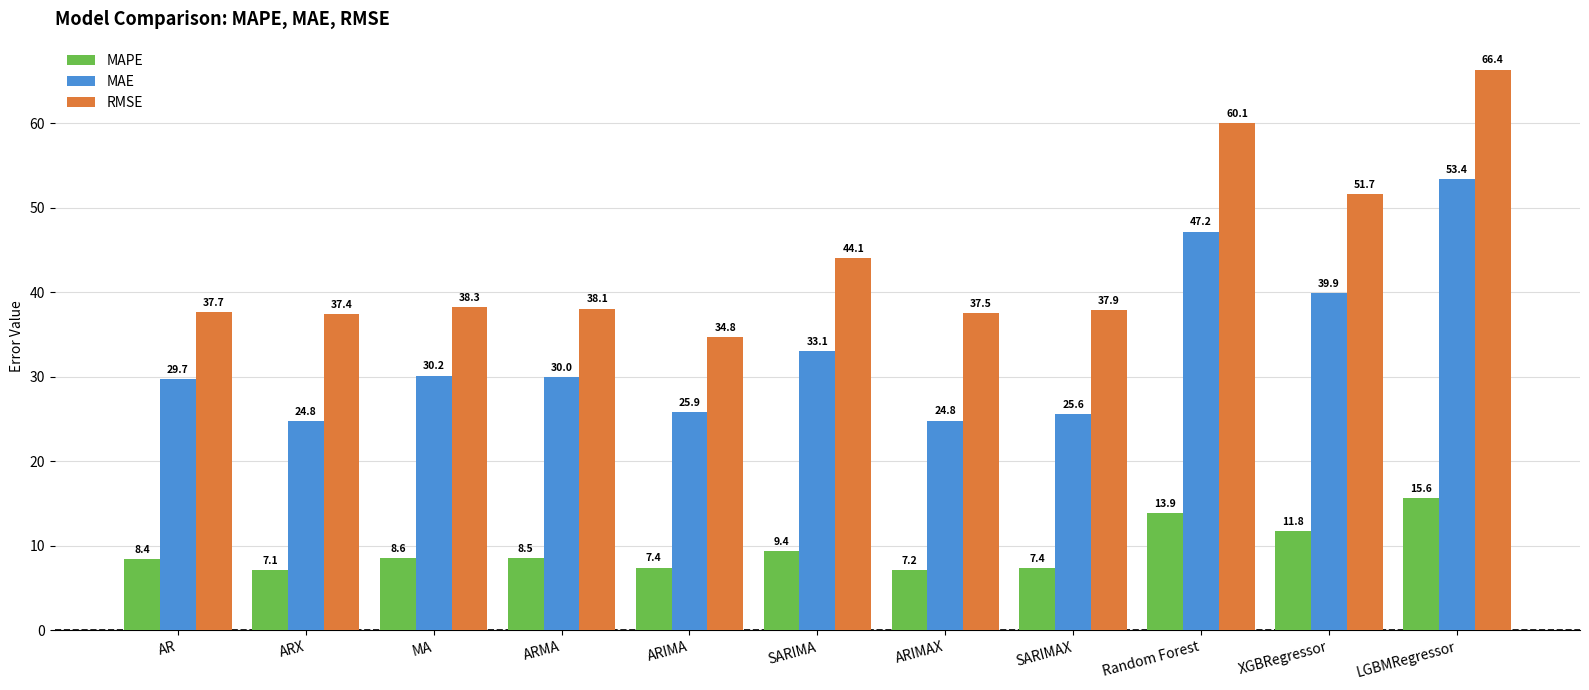

Reading left to right, extract all data points from this chart.

MAPE: 8.4	7.1	8.6	8.5	7.4	9.4	7.2	7.4	13.9	11.8	15.6
MAE: 29.7	24.8	30.2	30.0	25.9	33.1	24.8	25.6	47.2	39.9	53.4
RMSE: 37.7	37.4	38.3	38.1	34.8	44.1	37.5	37.9	60.1	51.7	66.4